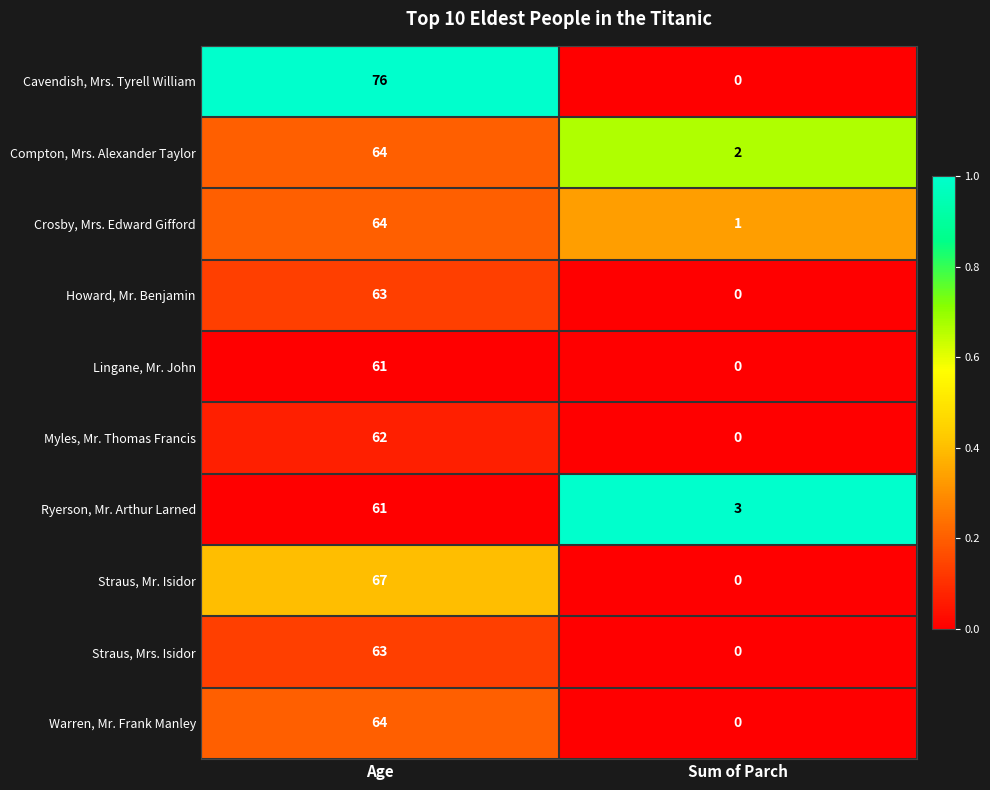

What is the maximum value shown in the chart?

76